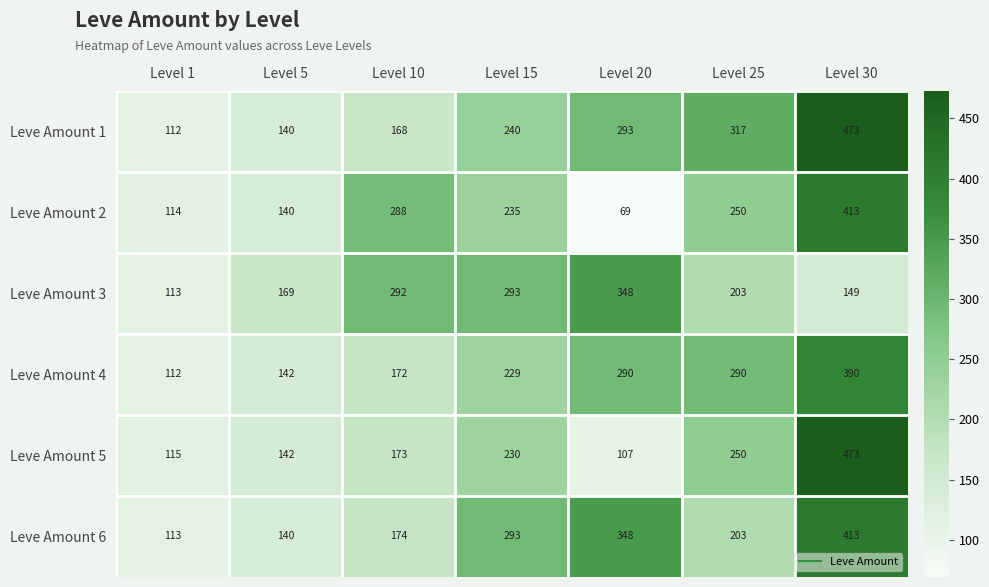

The Leve Amount 5 series shows 424 at Level 25. True or false?

False